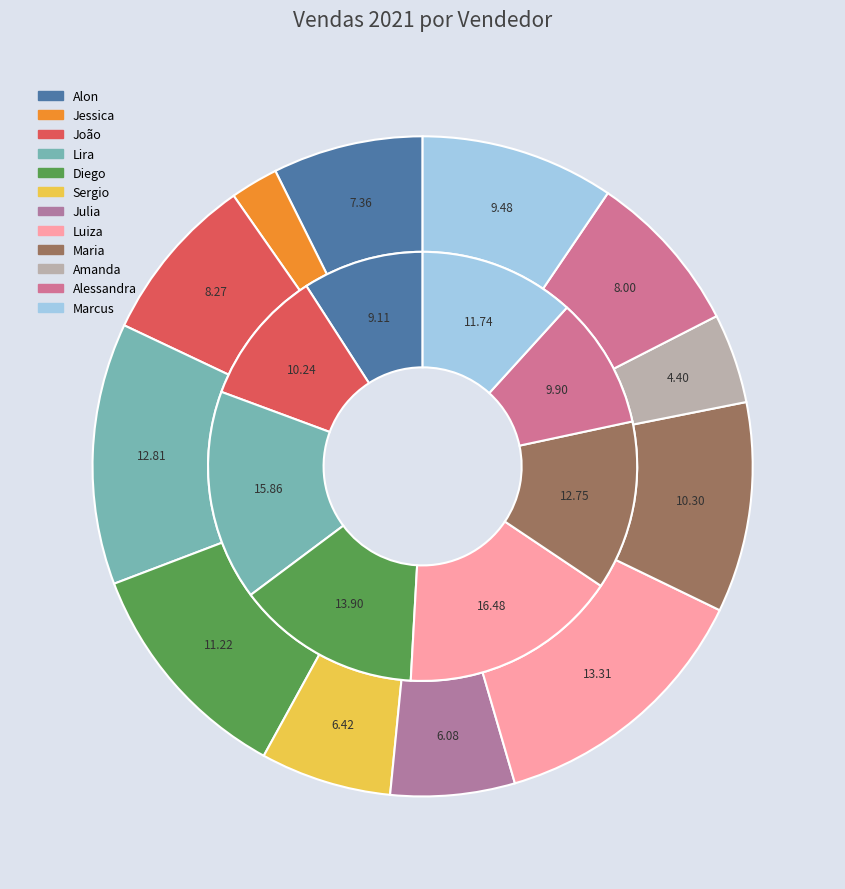

Which has a higher value, Diego or Marcus?

Diego